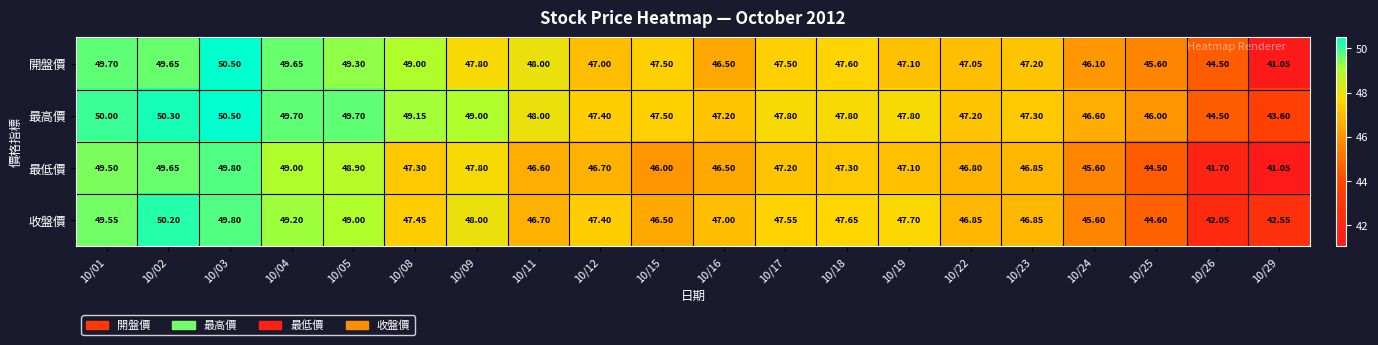

Is the value of 收盤價 at 10/08 greater than the value of 最低價 at 10/15?

Yes